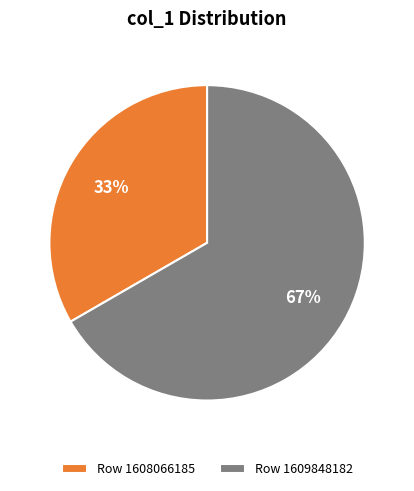

To the nearest percent, what percentage of the pie is Row 1608066185?

33%